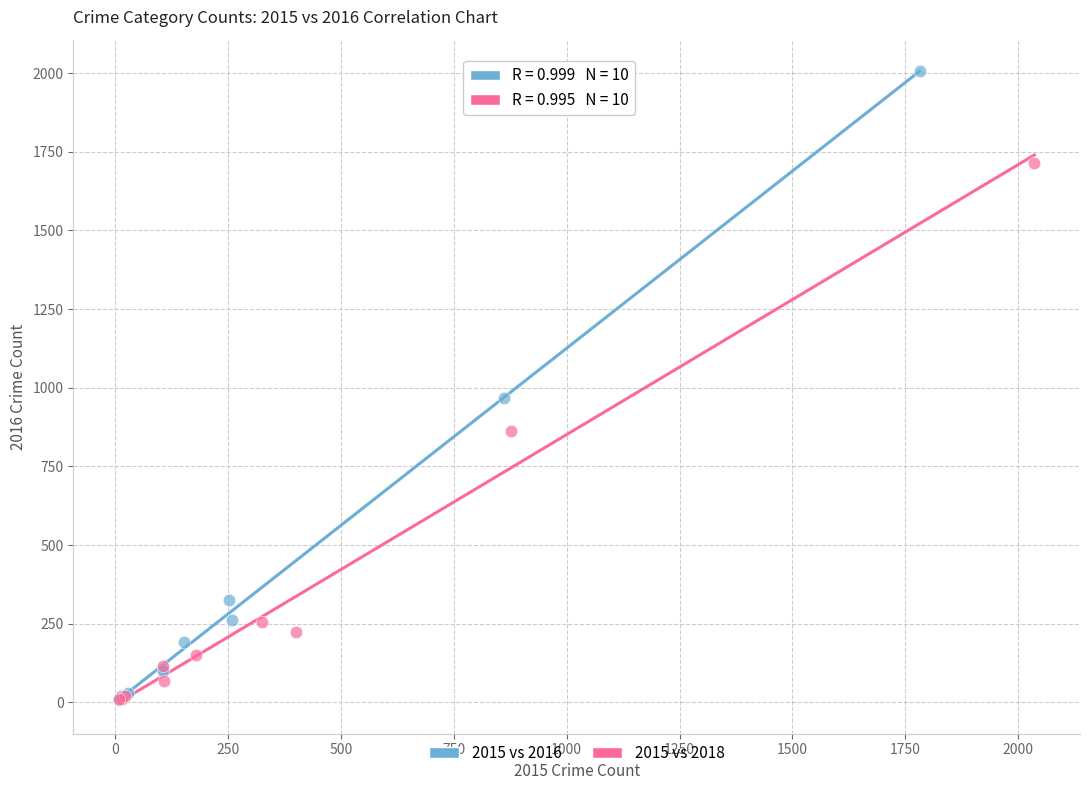

Which series contains the highest Y value?

2015 vs 2016